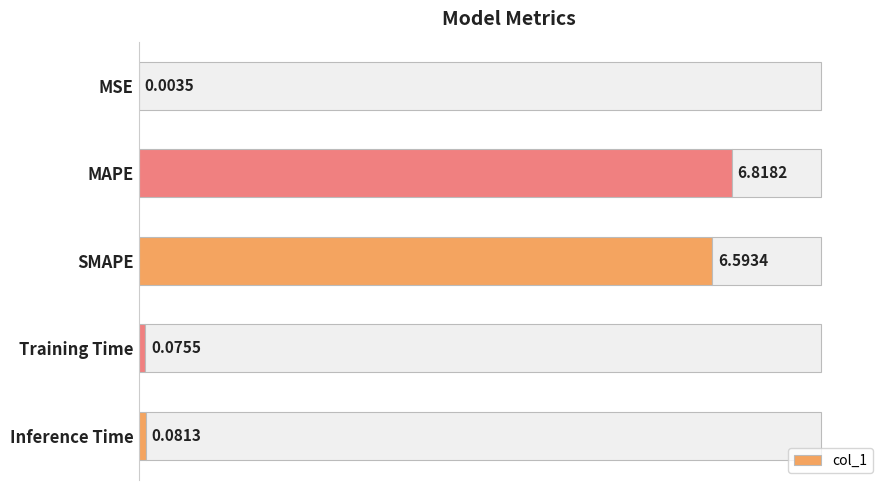

Where is col_1 nearest to the value 3?

Inference Time